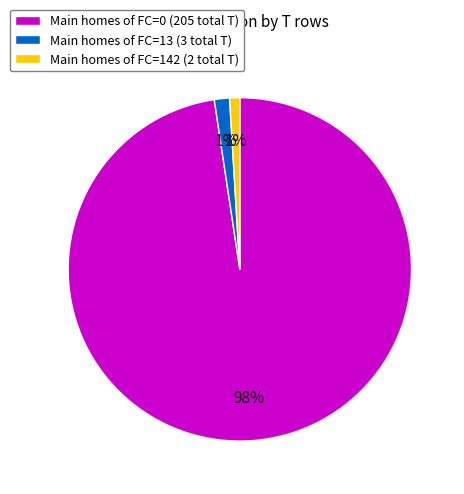

To the nearest percent, what portion does Main homes of FC=0 (205 total T) represent?

98%